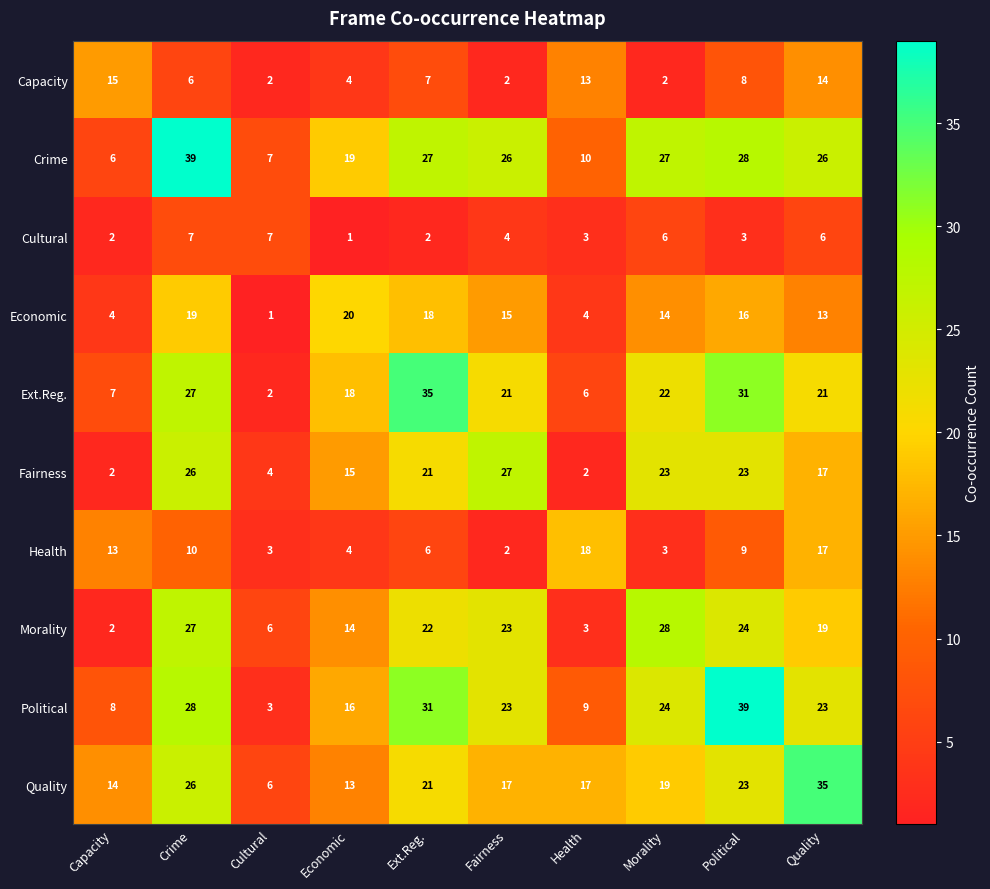

The value of Crime at Ext.Reg. is 27. True or false?

True